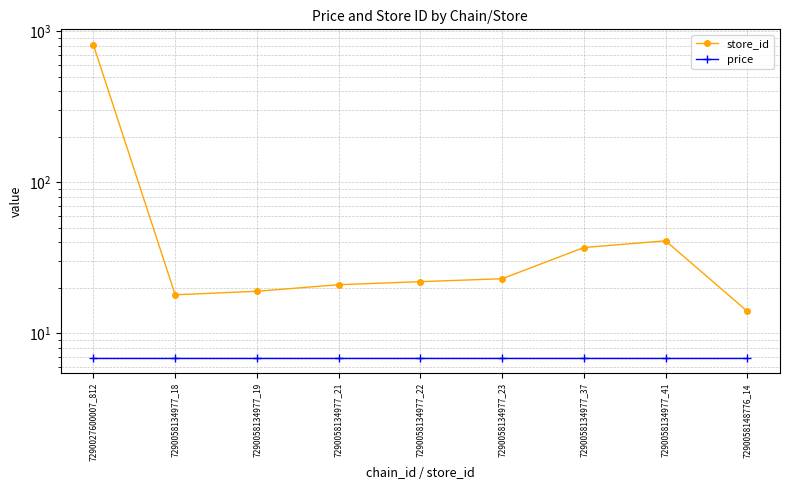

Rank the categories by price value from lowest to highest.

7290027600007_812, 7290058134977_18, 7290058134977_19, 7290058134977_21, 7290058134977_22, 7290058134977_23, 7290058134977_37, 7290058134977_41, 7290058148776_14